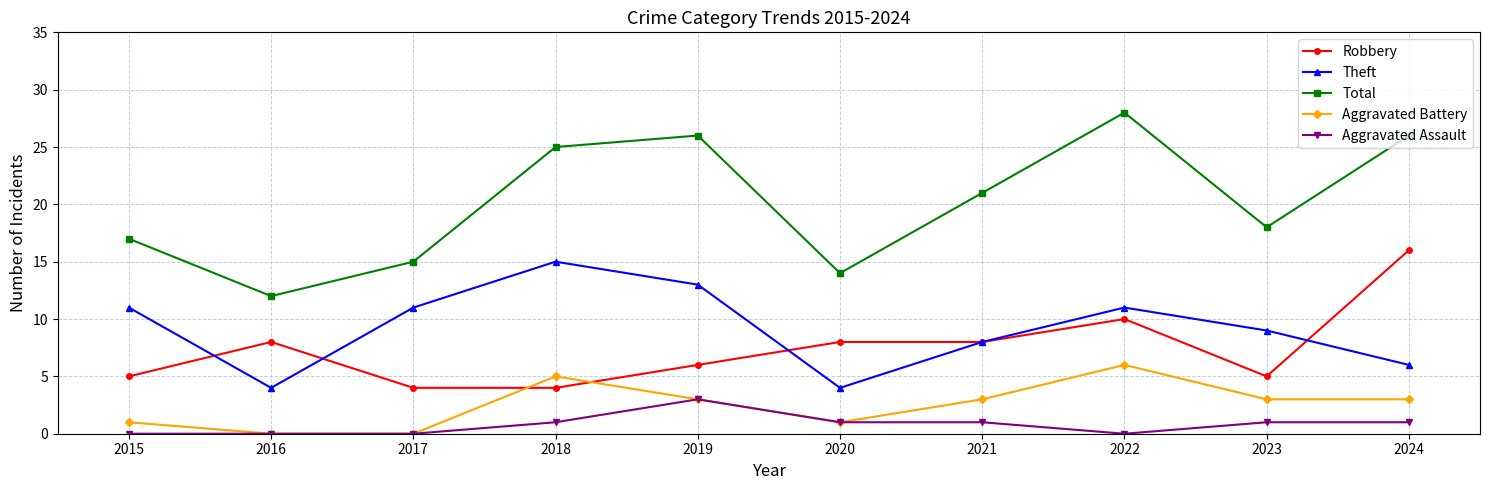

Between 2018 and 2023, which series saw the biggest shift?

Total